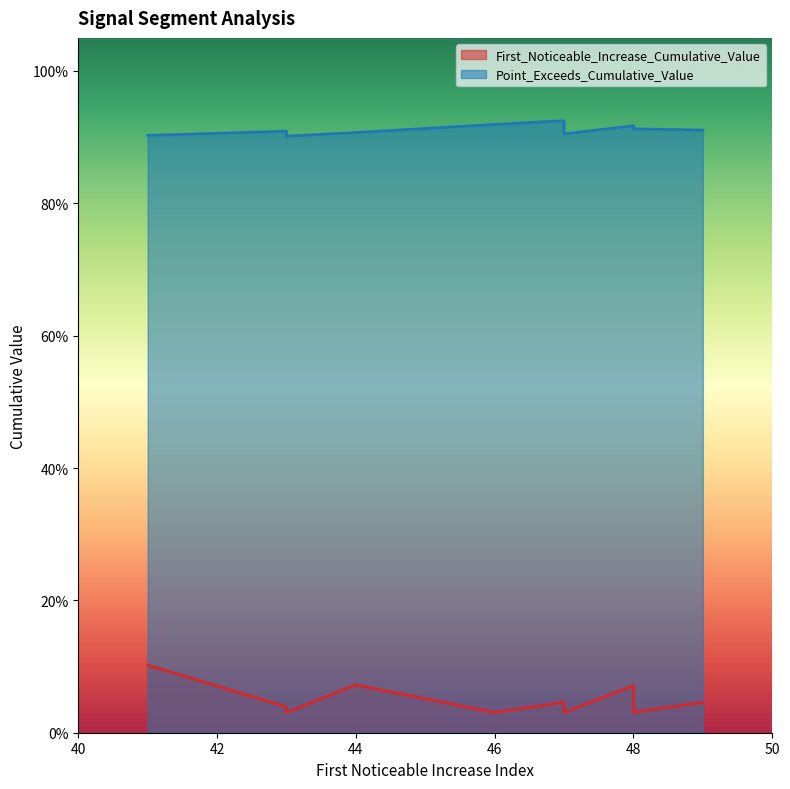

Between 44 and 48, which is larger?

44